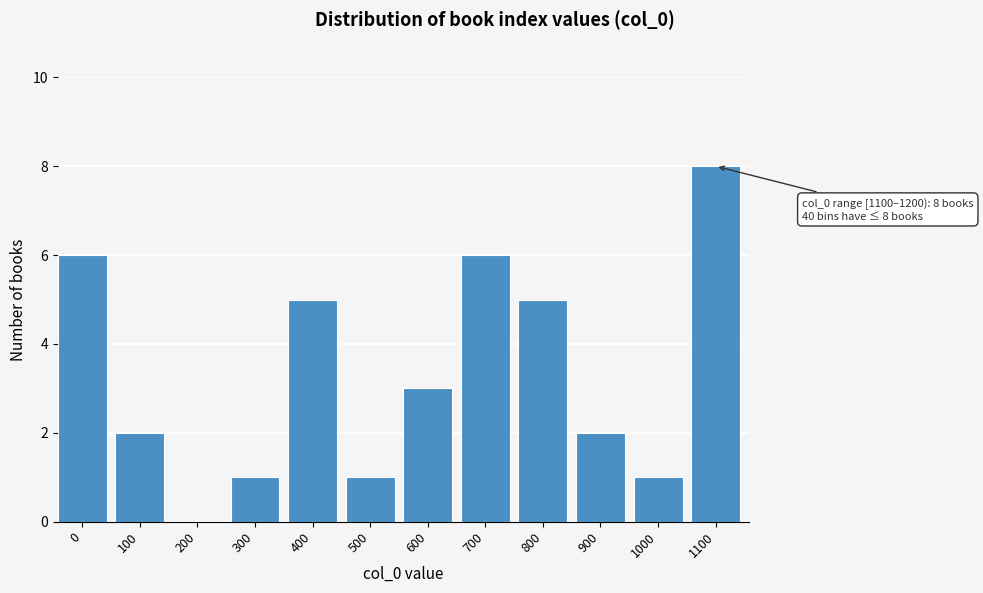

Reading left to right, what are all the values shown in this chart?

0=6	100=2	200=0	300=1	400=5	500=1	600=3	700=6	800=5	900=2	1000=1	1100=8